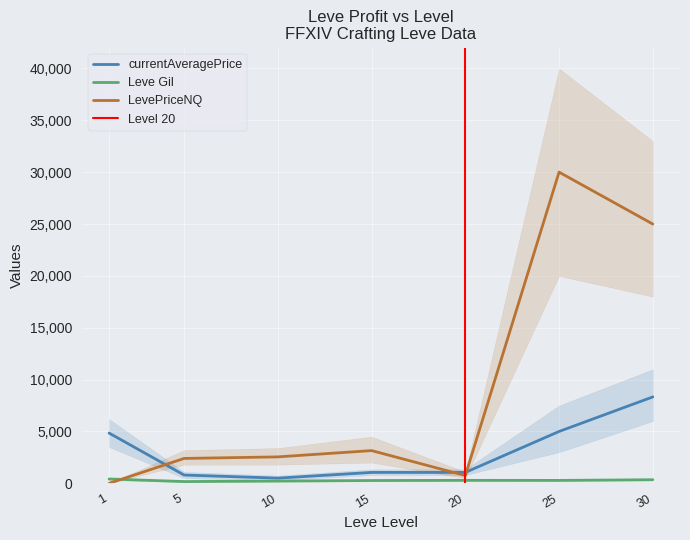

What is the average value of the currentAveragePrice series?

3083